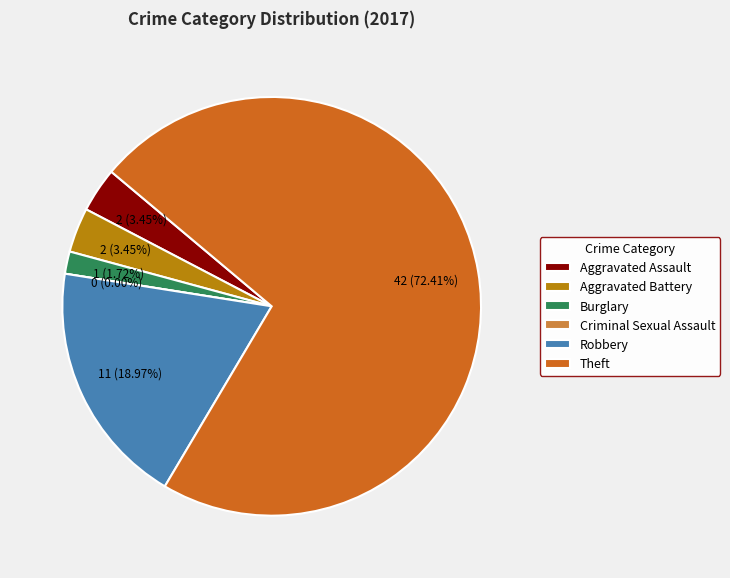

Rank the categories by value from highest to lowest.

Theft, Robbery, Aggravated Assault, Aggravated Battery, Burglary, Criminal Sexual Assault